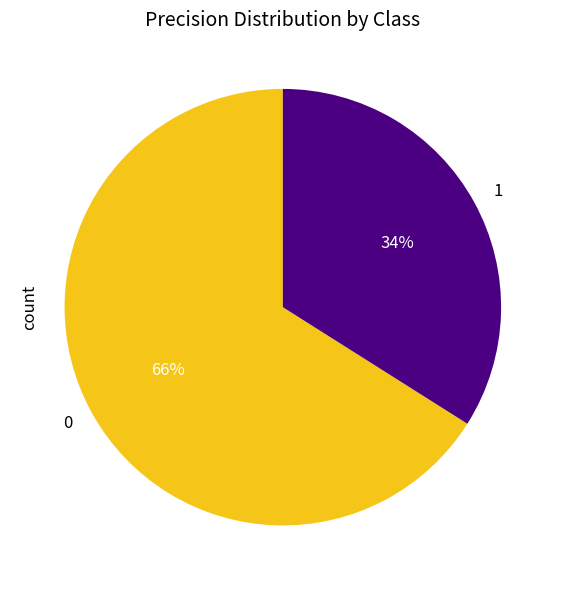

Is the sum of 1 and 0 greater than half?

Yes